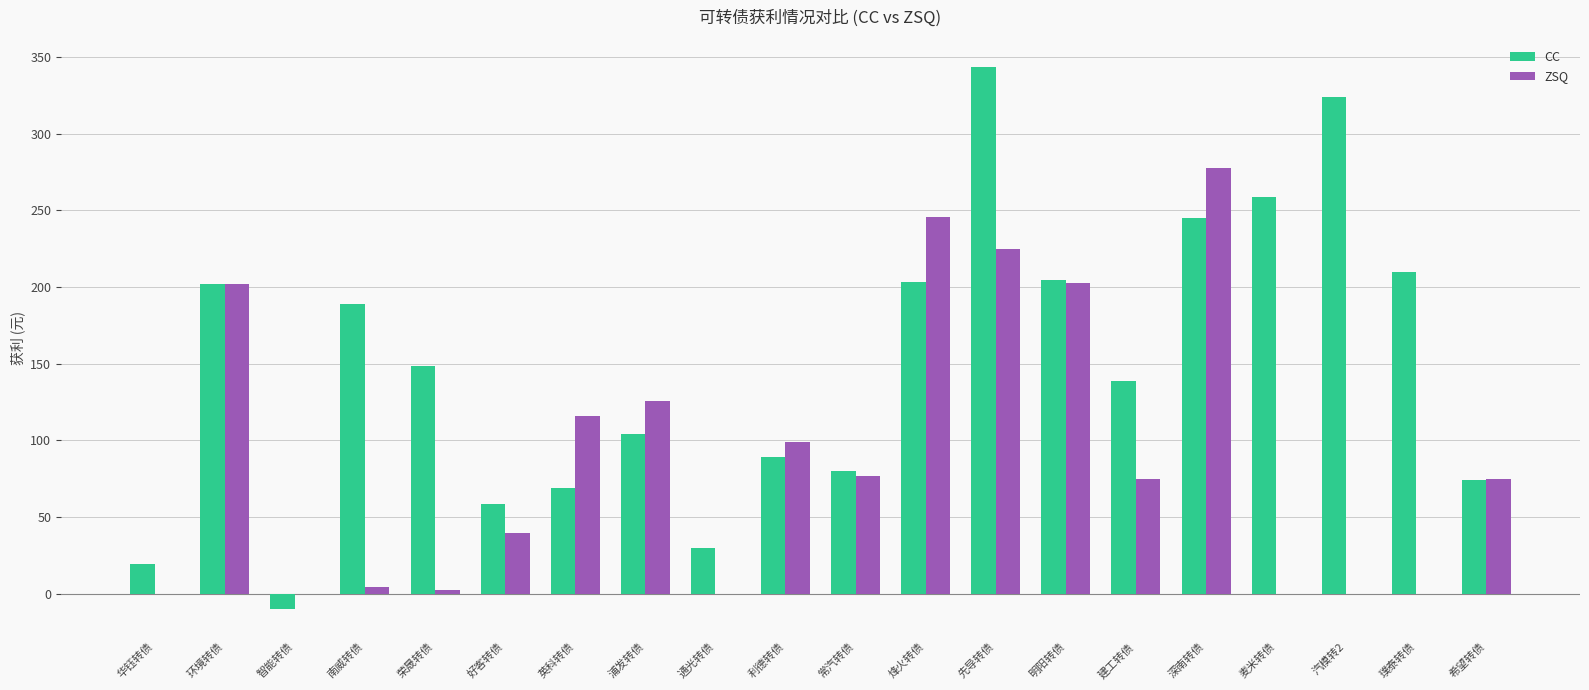

Where is ZSQ nearest to the value 138?

浦发转债